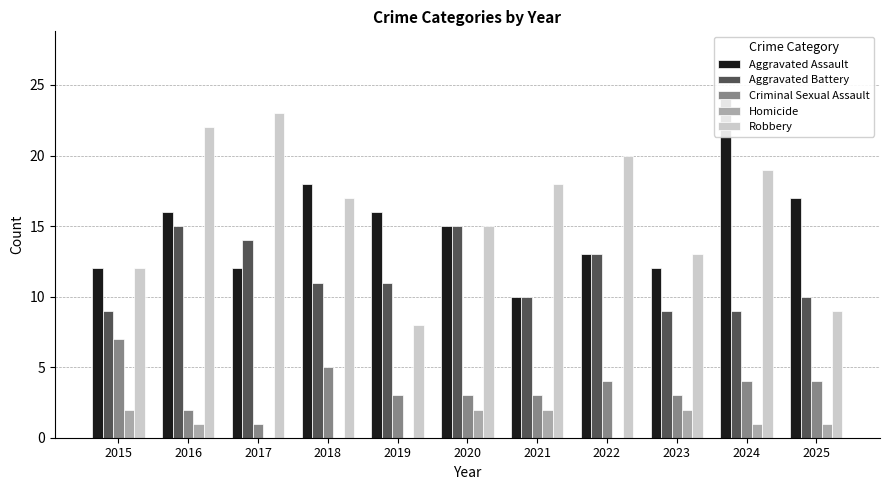

What is the total value across all series at 2018?

51